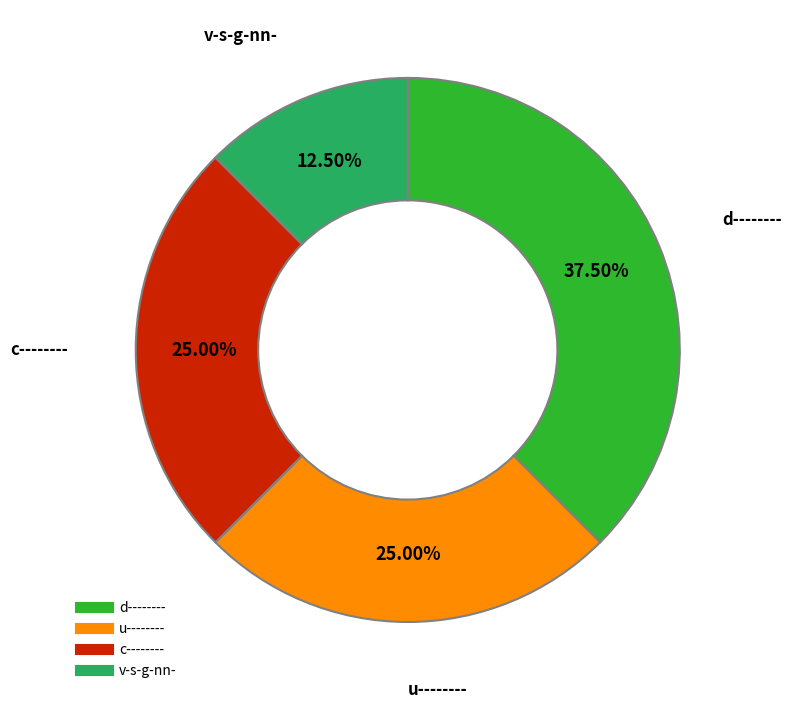

Is there a majority slice in this chart?

No